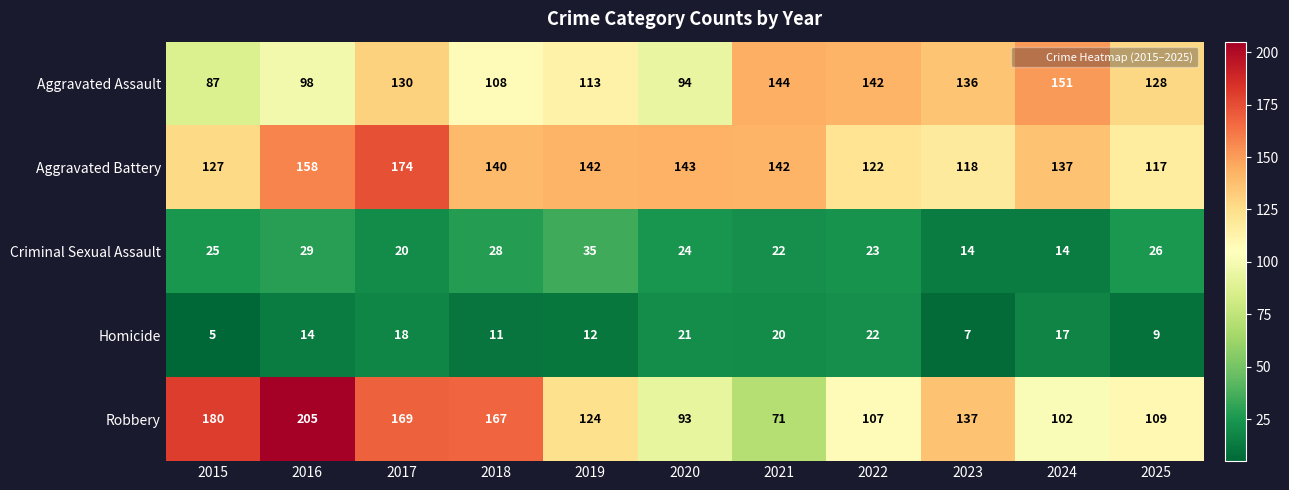

What is the difference between the highest and lowest values at 2015?

175